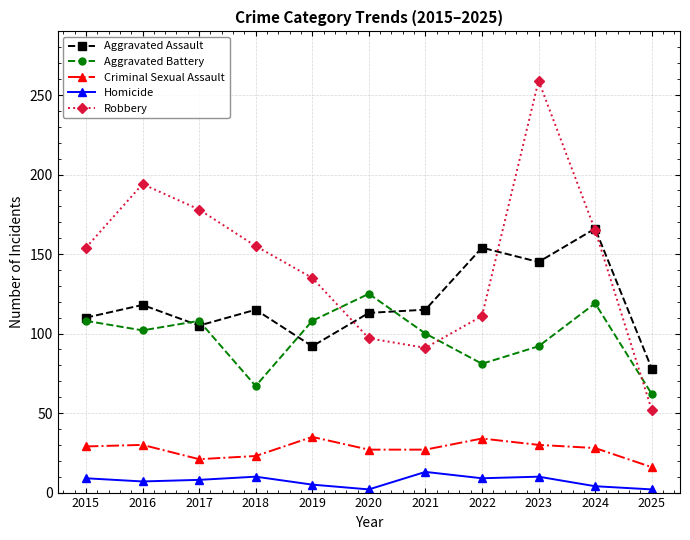

Is it true that Aggravated Assault equals 151 at 2017?

False